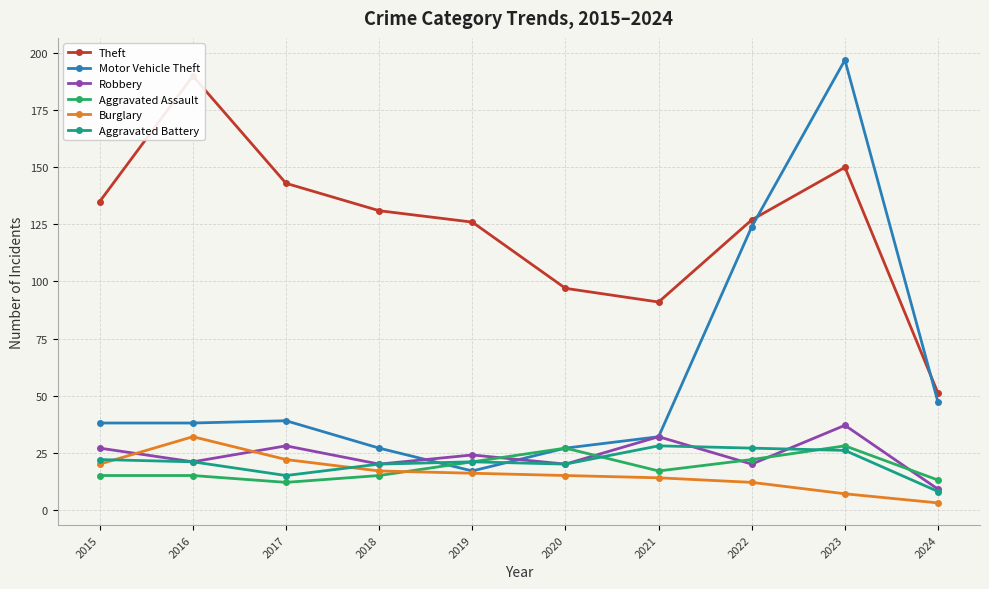

Reading right to left, what are all the values shown in this chart?

Theft: 51	150	127	91	97	126	131	143	190	135
Motor Vehicle Theft: 47	197	124	32	27	17	27	39	38	38
Robbery: 9	37	20	32	20	24	20	28	21	27
Aggravated Assault: 13	28	22	17	27	21	15	12	15	15
Burglary: 3	7	12	14	15	16	17	22	32	20
Aggravated Battery: 8	26	27	28	20	21	20	15	21	22